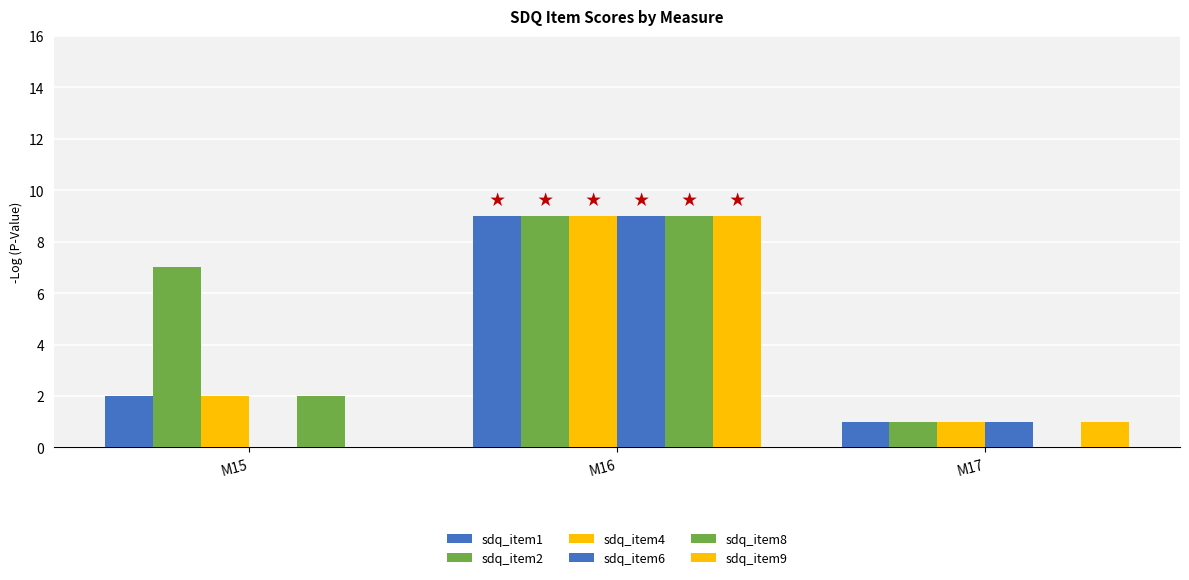

Count the number of data series in this chart.

6